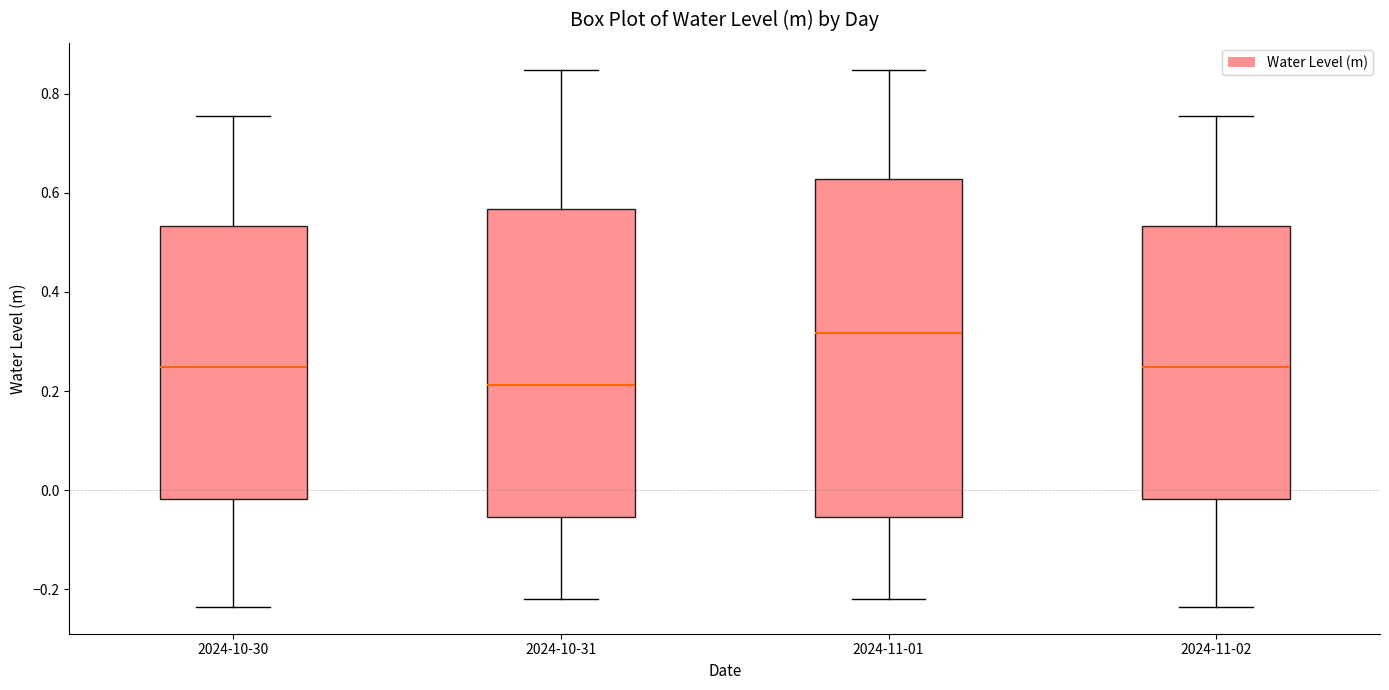

Where does the upper whisker of the box for 2024-10-31 end on the y-axis? The values are not printed on the chart, so give them approximately, as read against the axis.

0.84